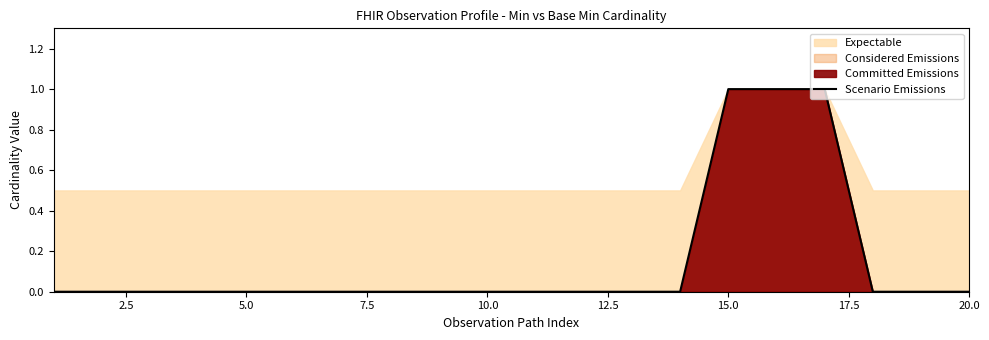

Is it true that the value at 2.5 is -1?

False